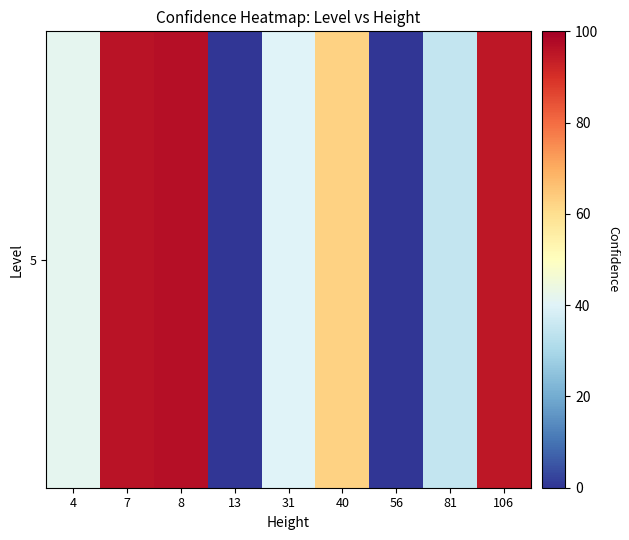

Reading right to left, transcribe all the data shown in this chart.

95.0	34.5	0.0	62.7	40.1	0.0	96.7	95.9	41.5